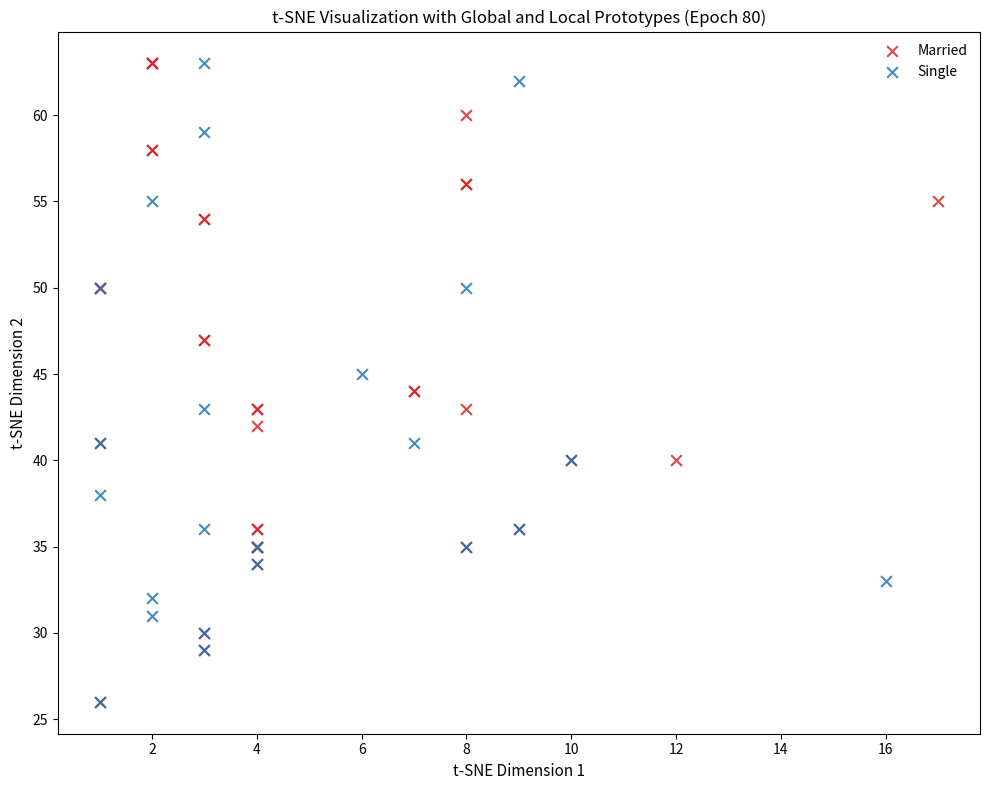

What are all the series names shown in the legend?

Married, Single